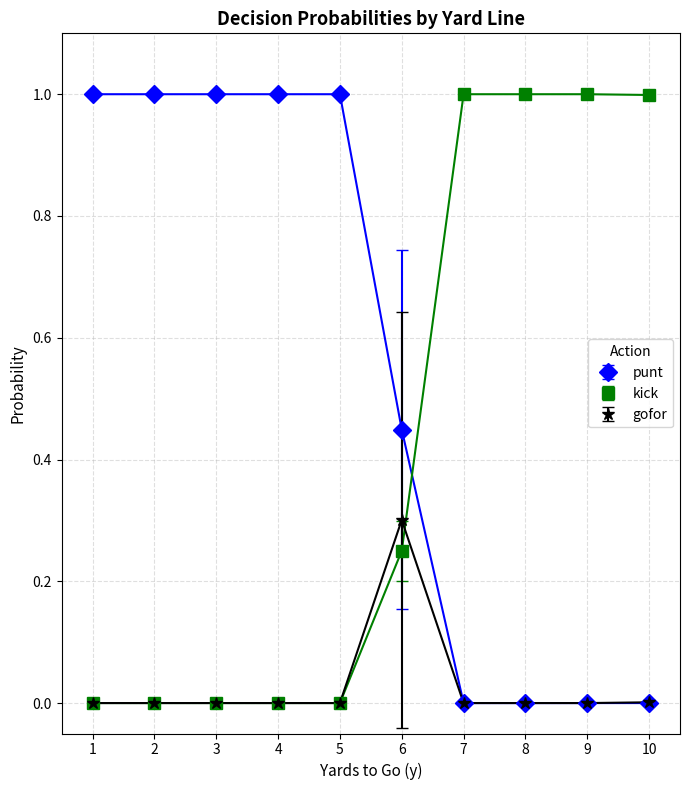

The gofor series shows -0.1 at 9. True or false?

False